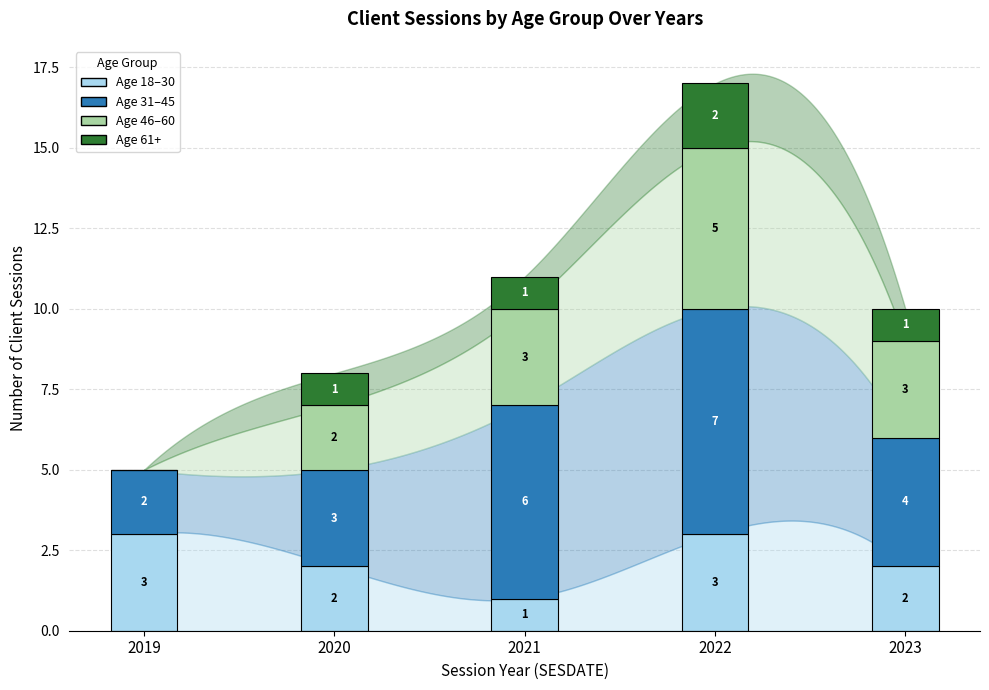

At which category is the sum across all series the highest?

2022